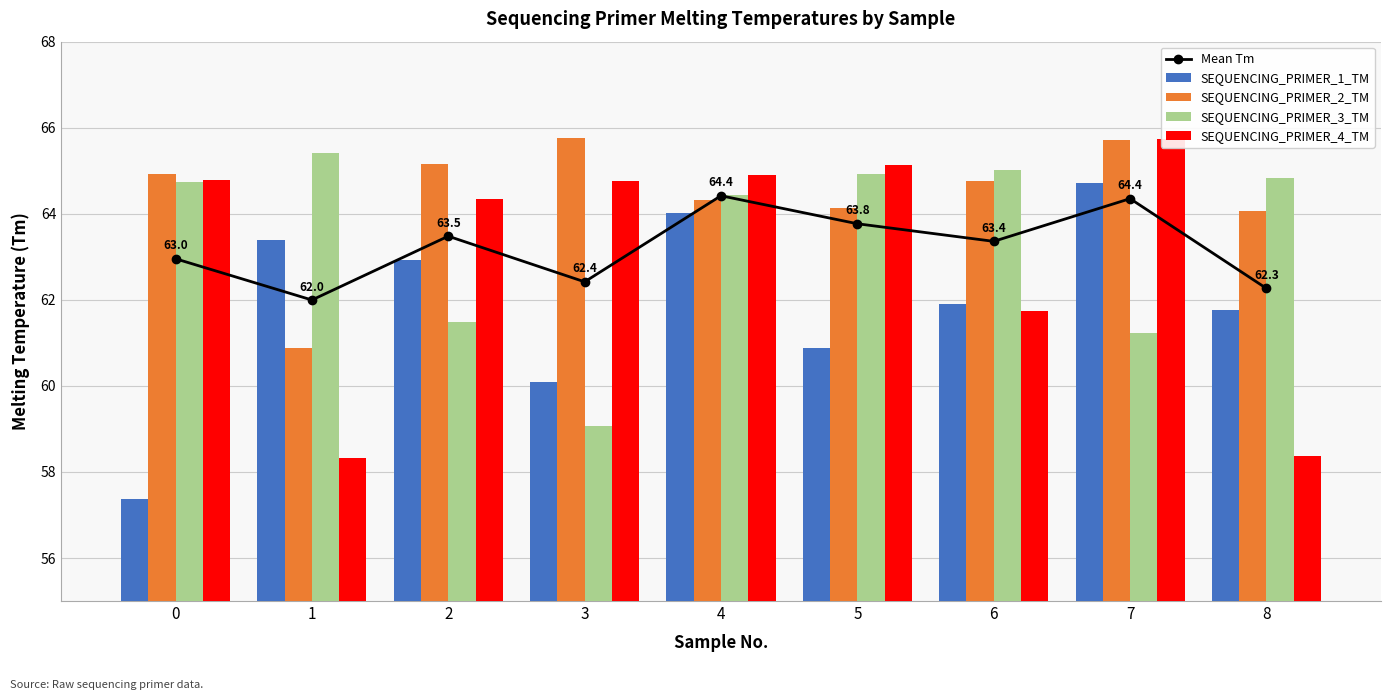

At which label does Mean Tm reach its minimum?

1